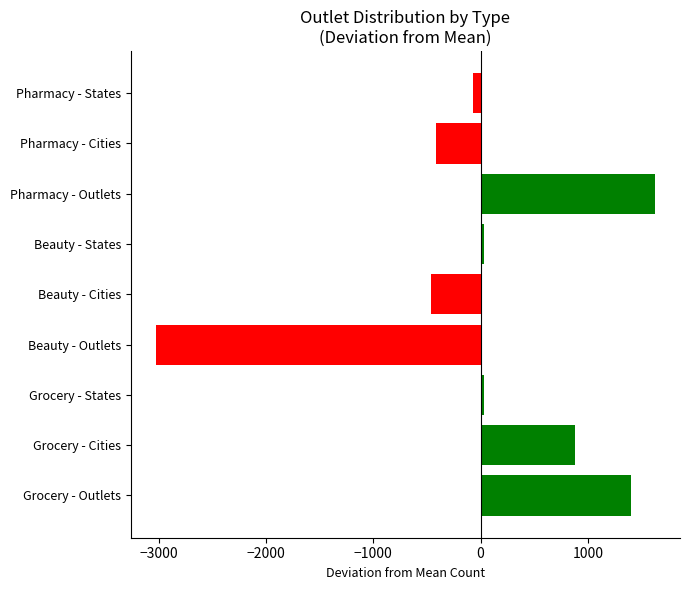

The chart shows a value of 1578.4 at Grocery - Cities. True or false?

False